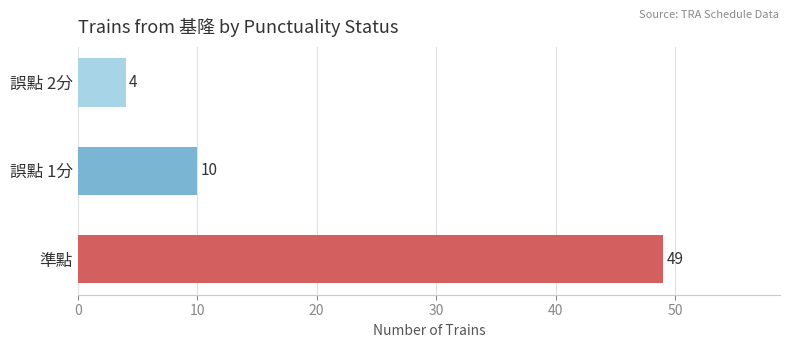

What is the greatest value displayed?

49